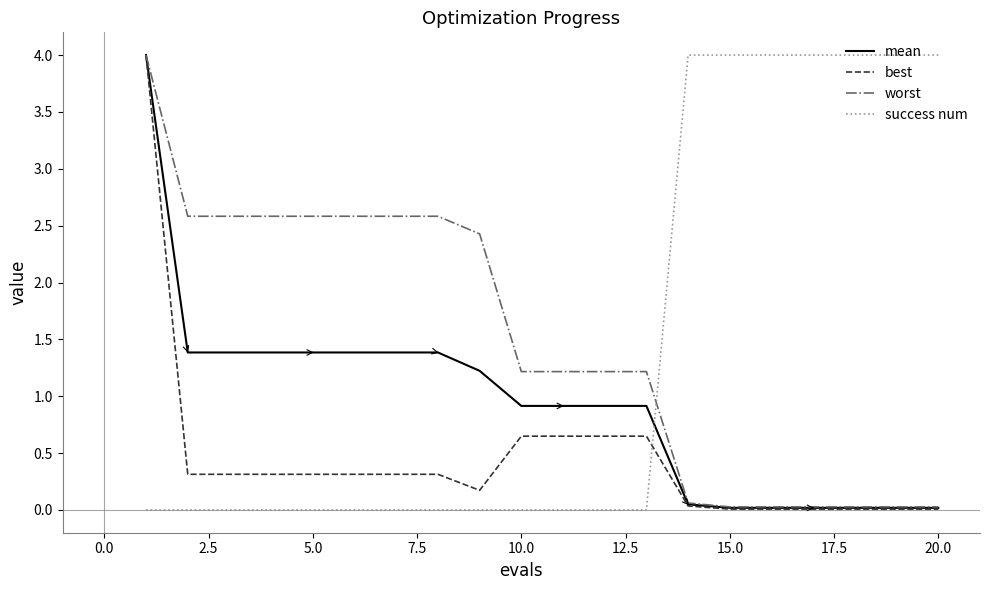

How many times do worst and success num cross each other?

1